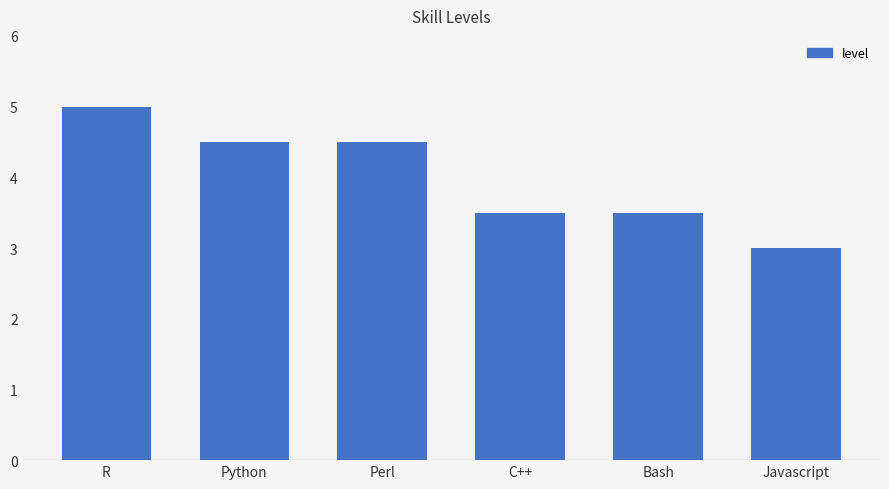

True or false: the data shows 5.1 at Javascript.

False